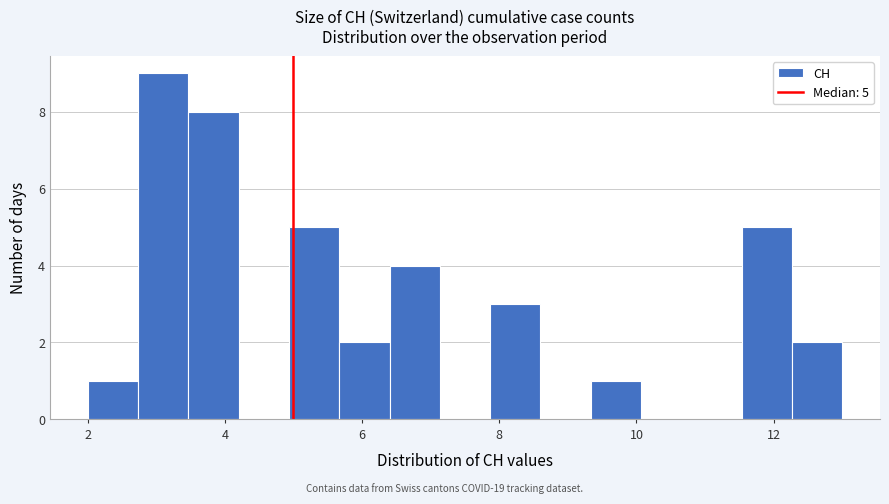

Read against the x-axis, roughly where is the centre of the tallest bar?

3.2